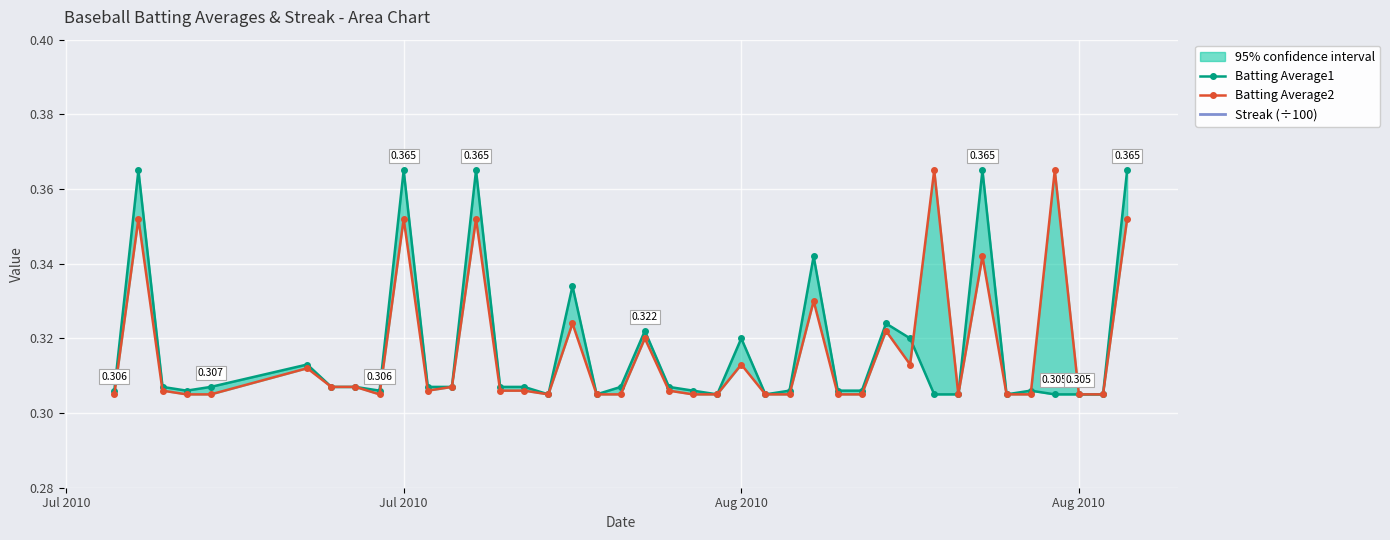

Which series has the largest range (max minus min)?

Streak (÷100)